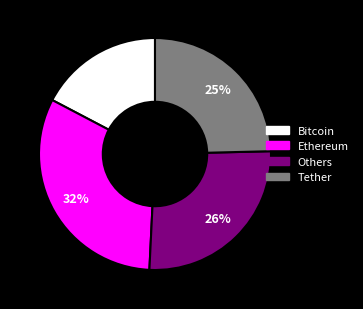

Is there a majority slice in this chart?

No